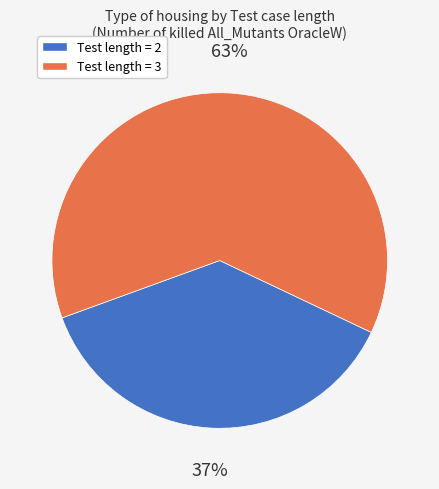

Is there any slice that represents more than half of the pie?

Yes